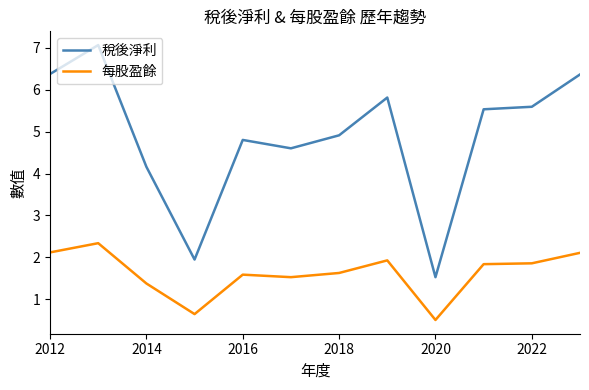

What are all the series names shown in the legend?

稅後淨利, 每股盈餘